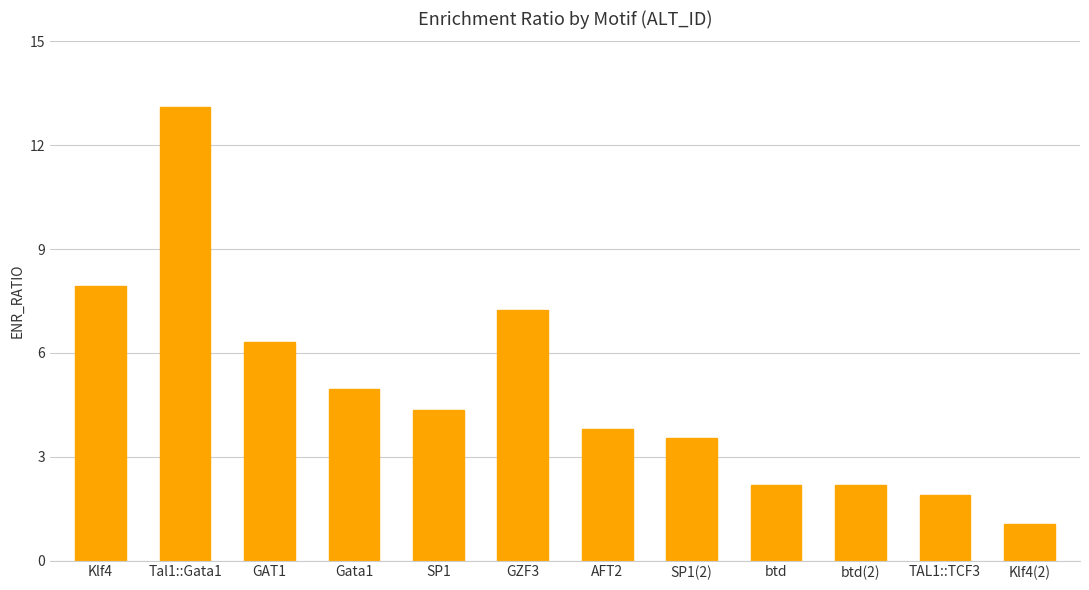

What is the change in value from Tal1::Gata1 to GAT1?

-6.8